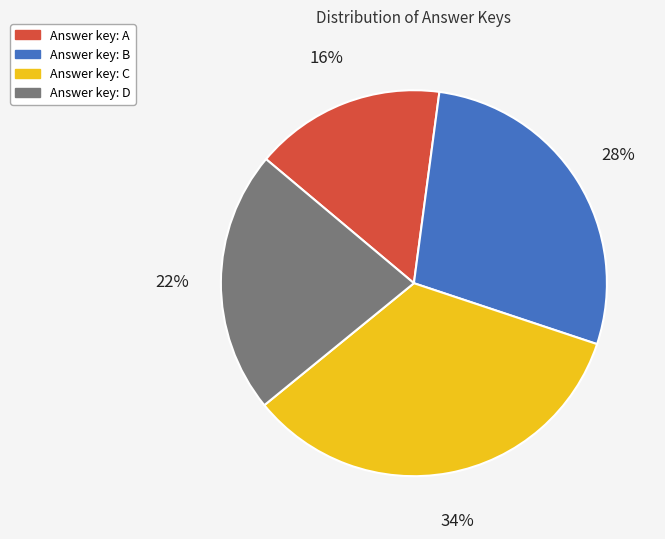

Does any single category account for the majority?

No